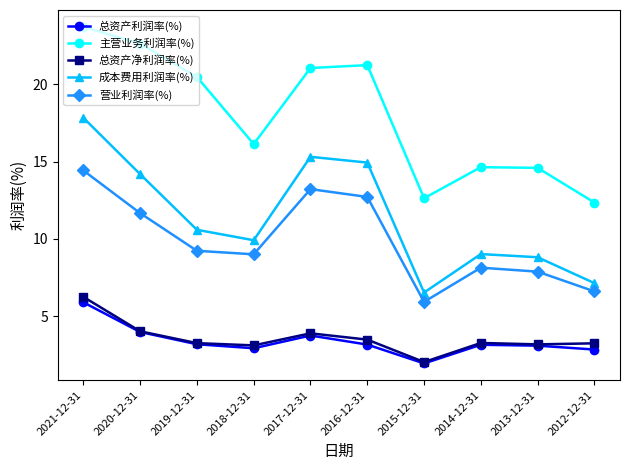

At which category is the sum across all series the highest?

2021-12-31